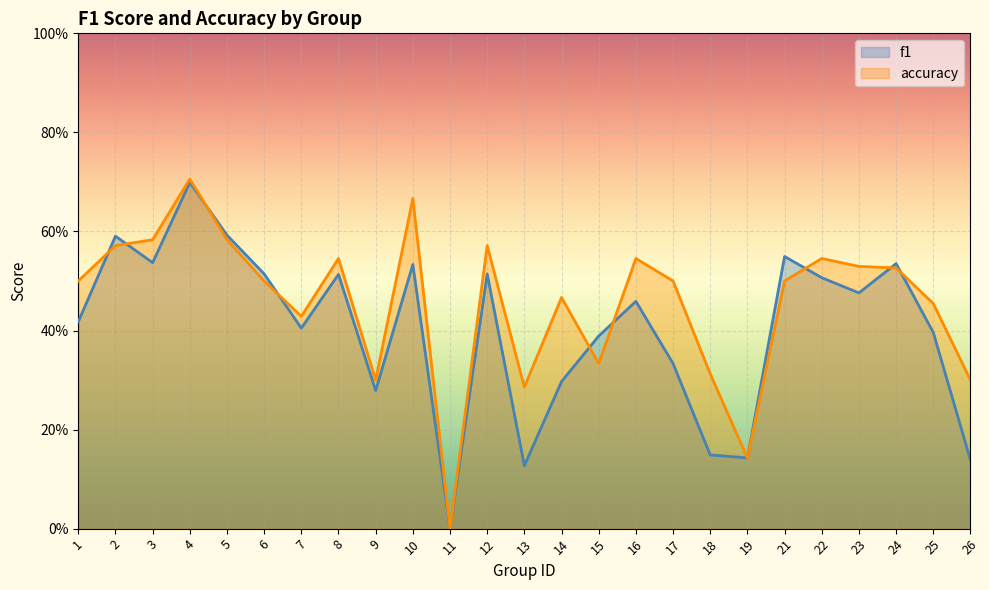

What is the difference between the second highest and second lowest values in the accuracy series?

0.5